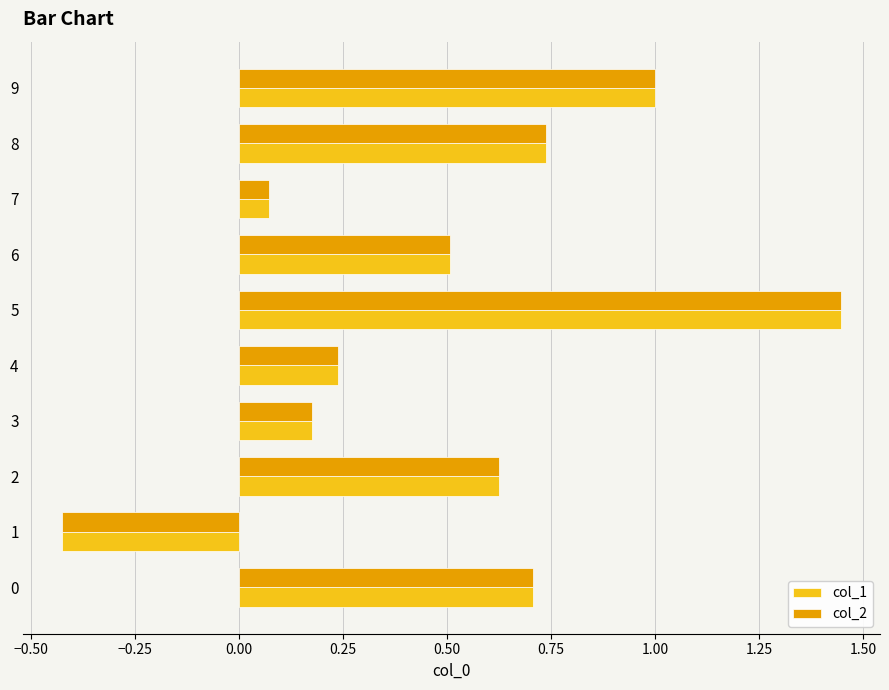

Is it true that col_2 equals 0.4 at 4?

False